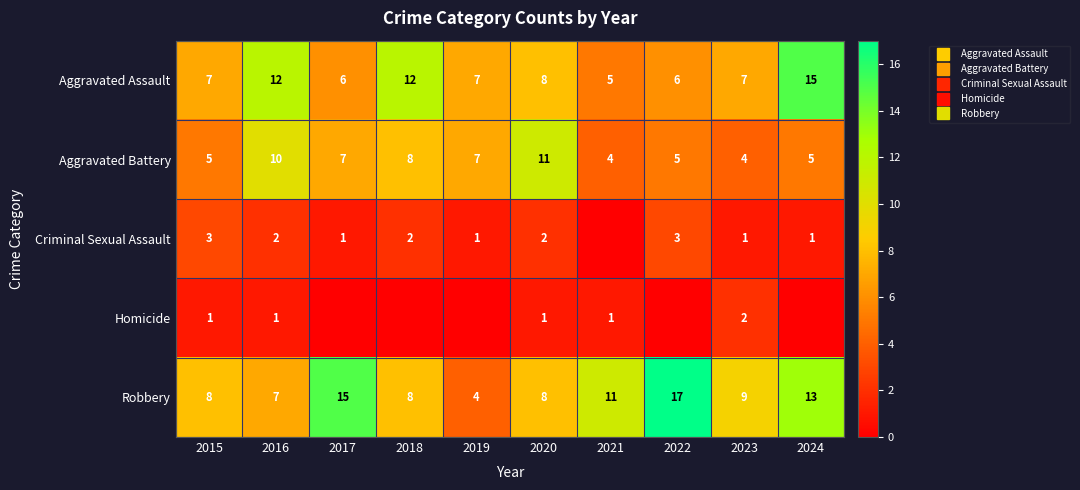

What is the maximum value for Homicide?

2